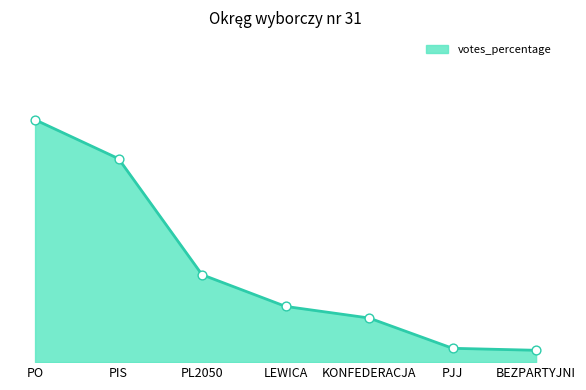

Is this an area chart (filled region under the line)?

Yes